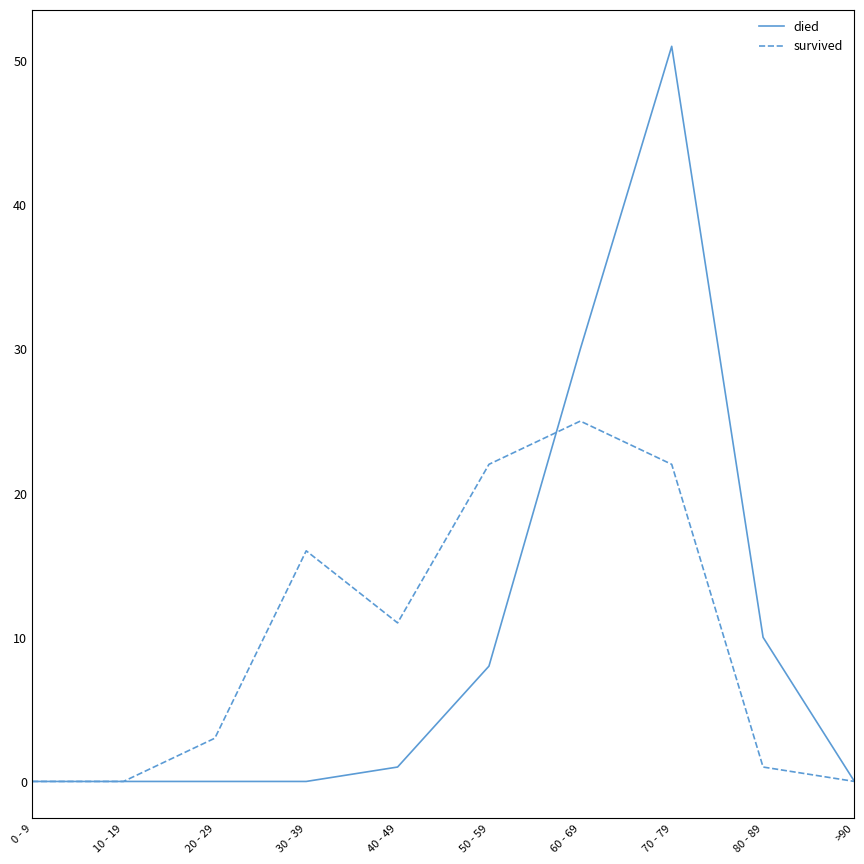

In survived, how many points are higher than both neighbors (excluding endpoints)?

2